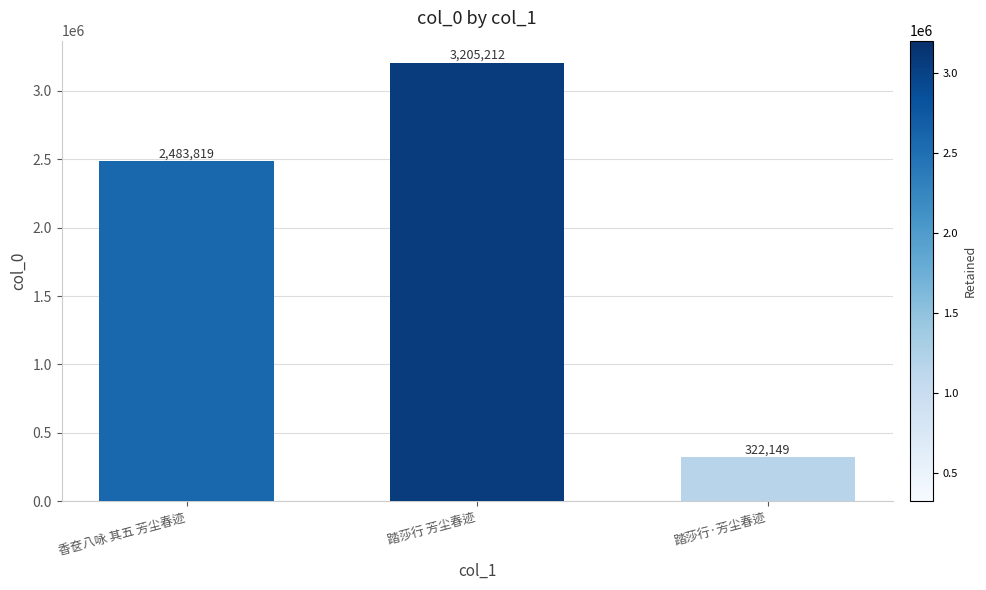

List the labels in order of value, smallest first.

踏莎行·芳尘春迹, 香奁八咏 其五 芳尘春迹, 踏莎行 芳尘春迹